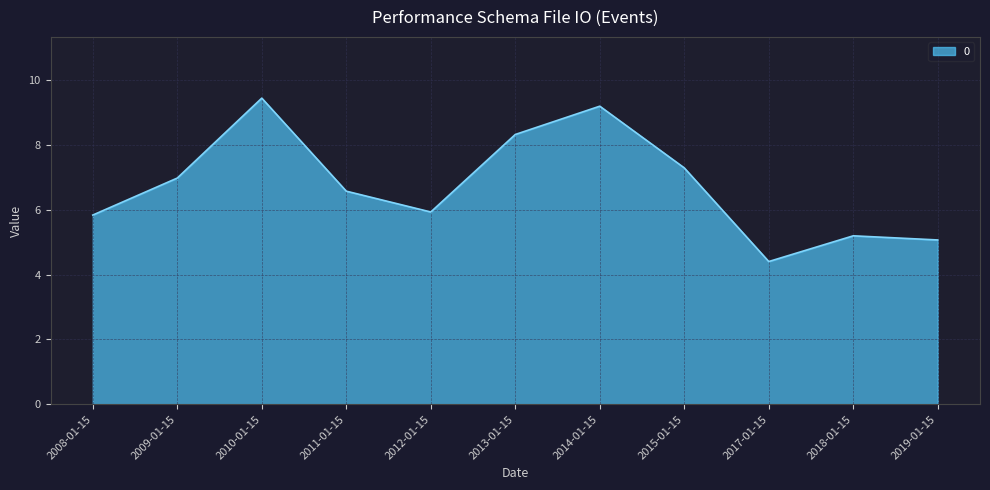

What position from the right is 2015-01-15?

4